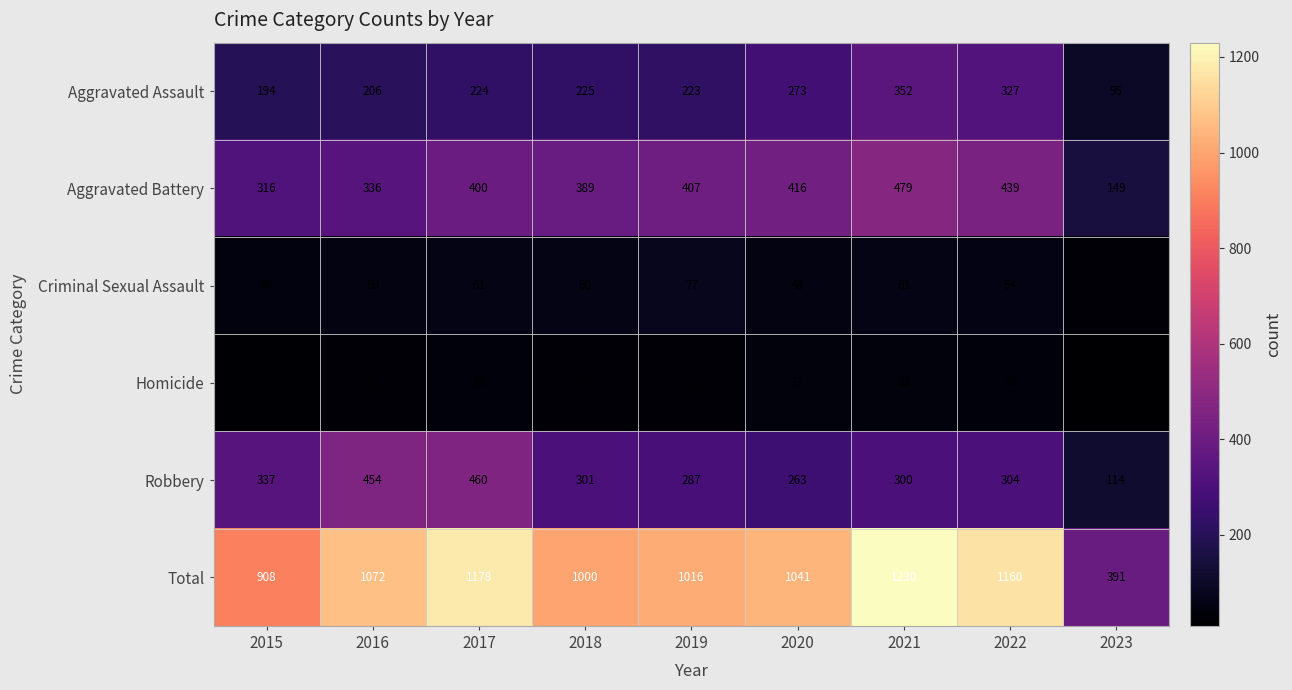

What is the difference between the Aggravated Assault values at 2017 and 2020?

49